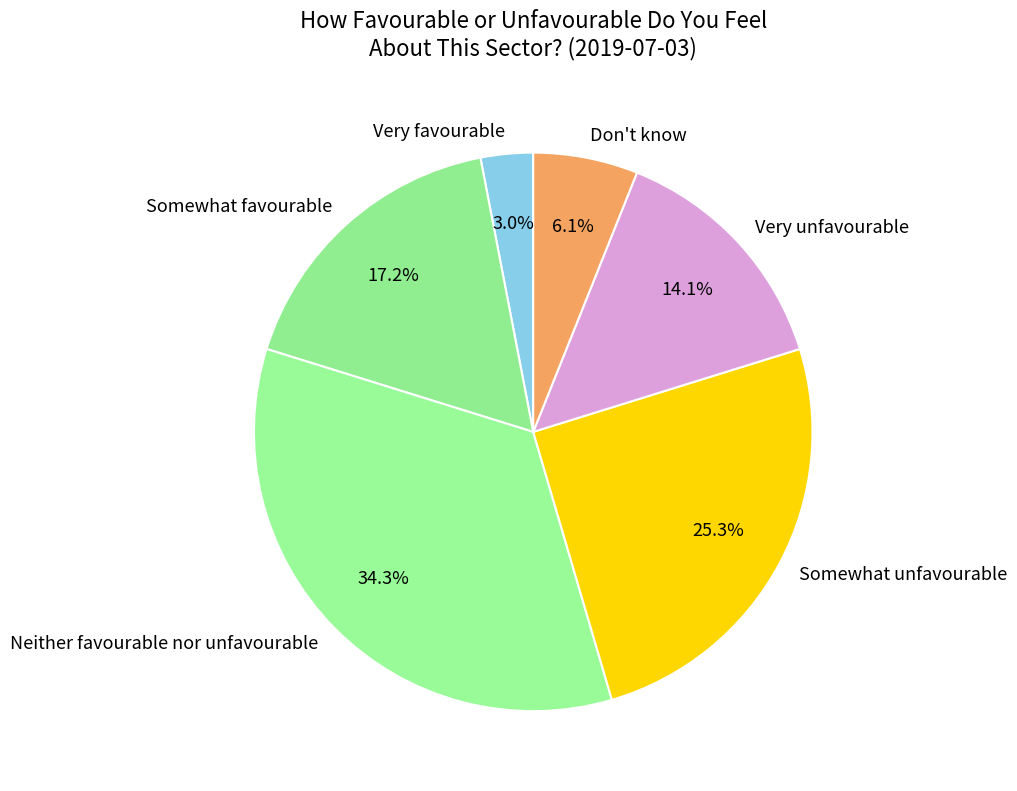

Does Somewhat favourable account for over 50% of the chart?

No